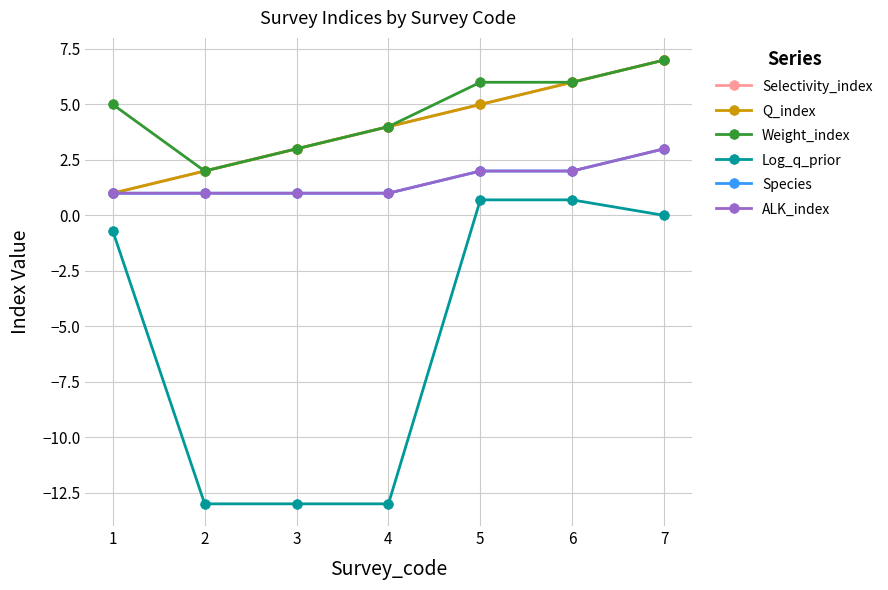

Is this an area chart (filled region under the line)?

No